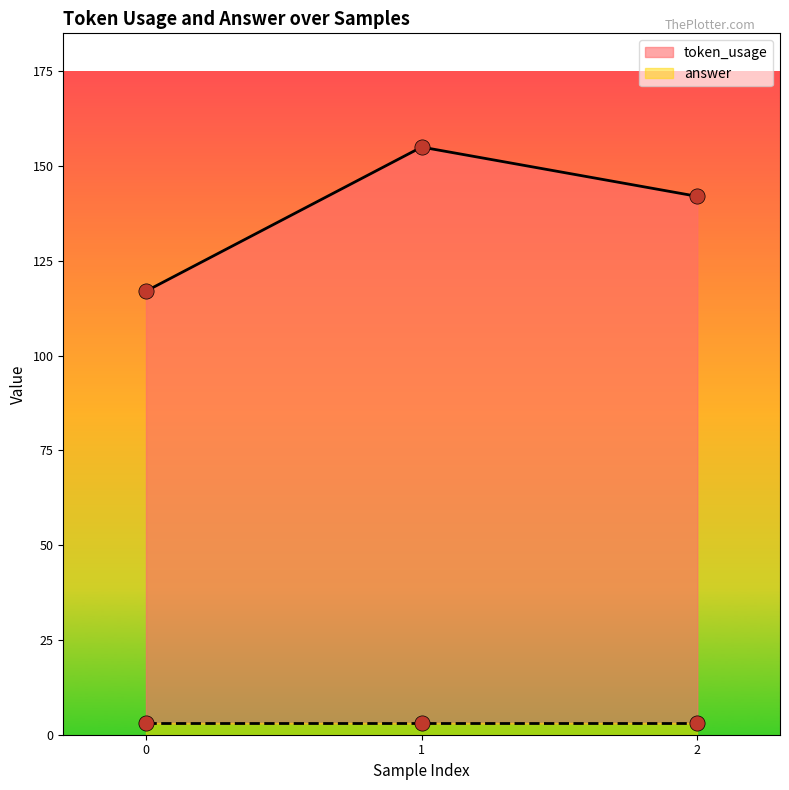

What is the change in value from 0 to 2?

+25